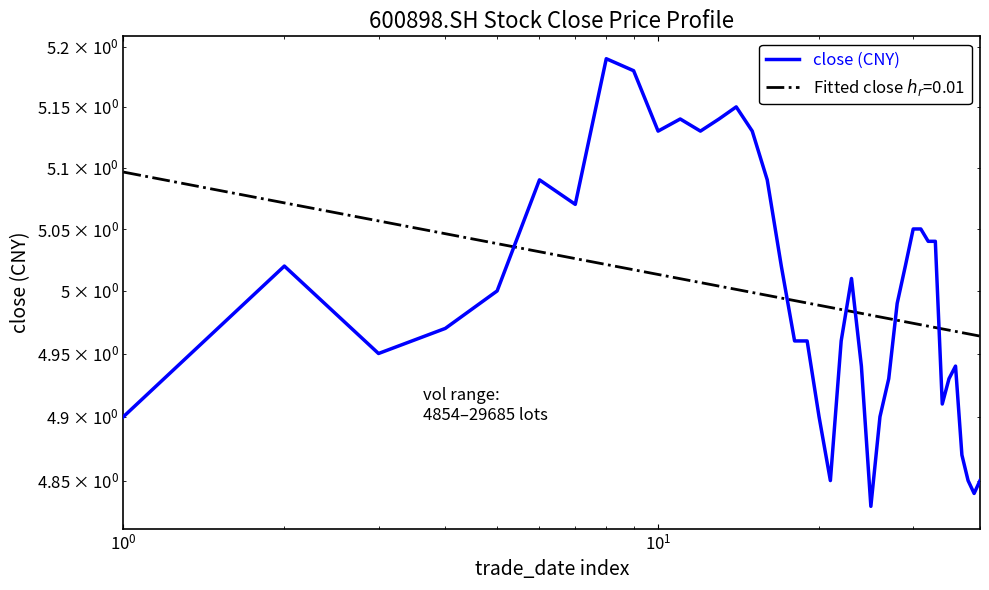

Count the number of categories in the chart.

40